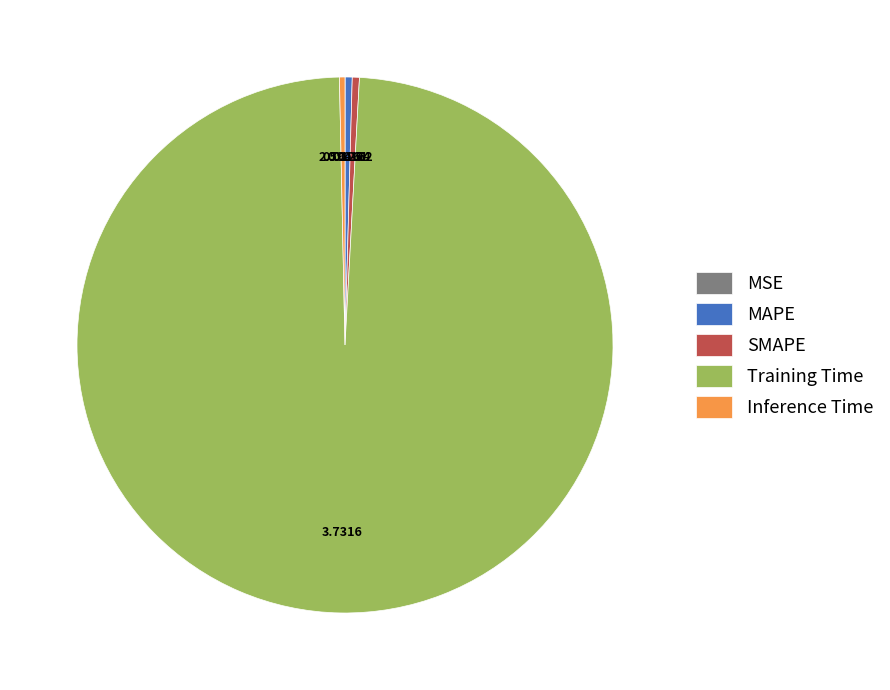

Is Inference Time the majority of the pie?

No